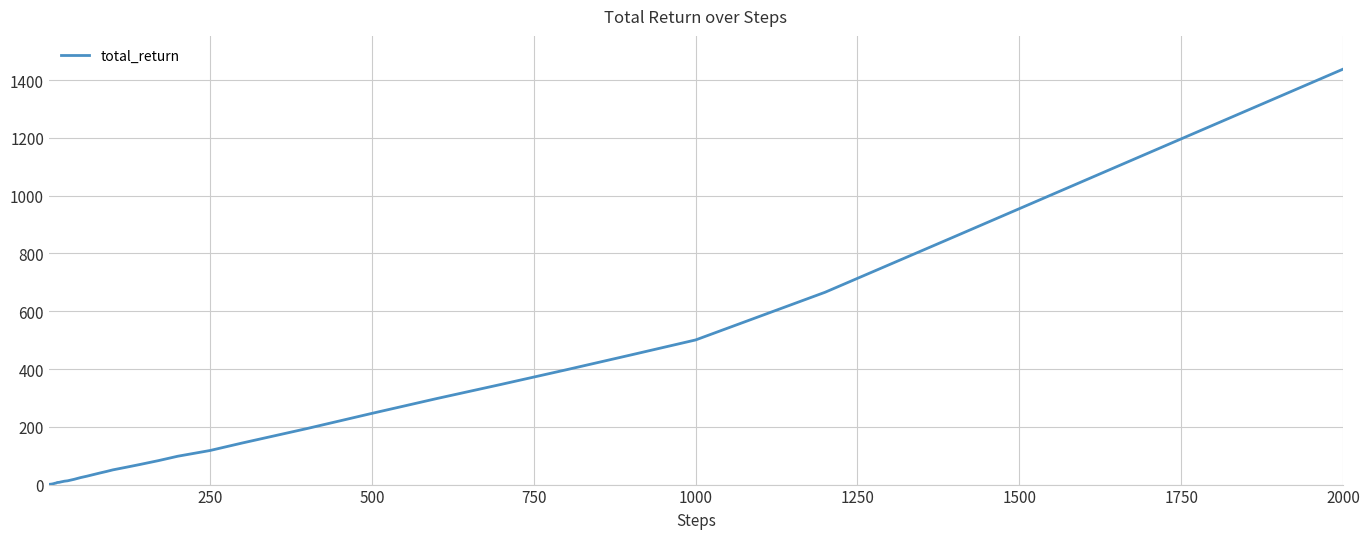

What is the maximum value shown in the chart?

1438.1